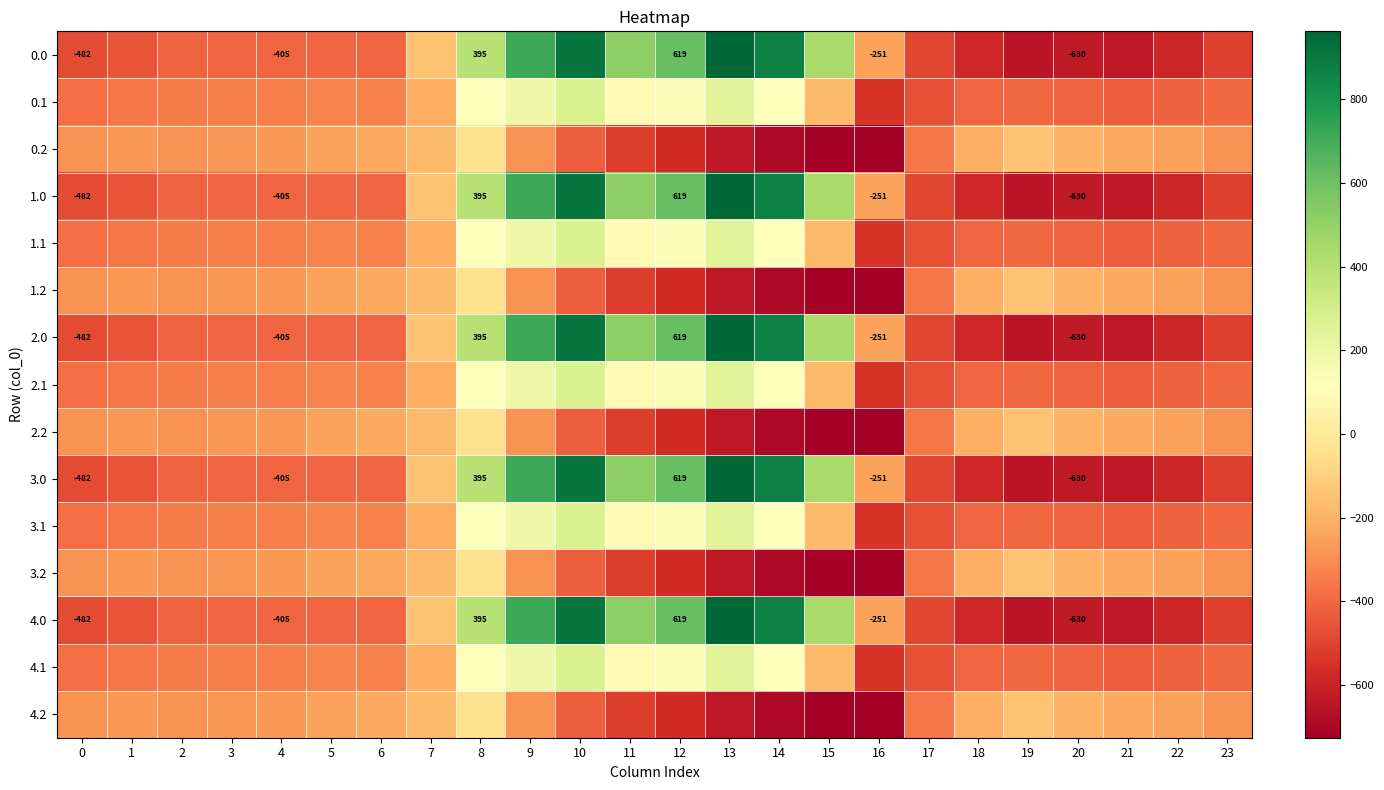

True or false: 1.2 has a value of -257.9 at 12.

False